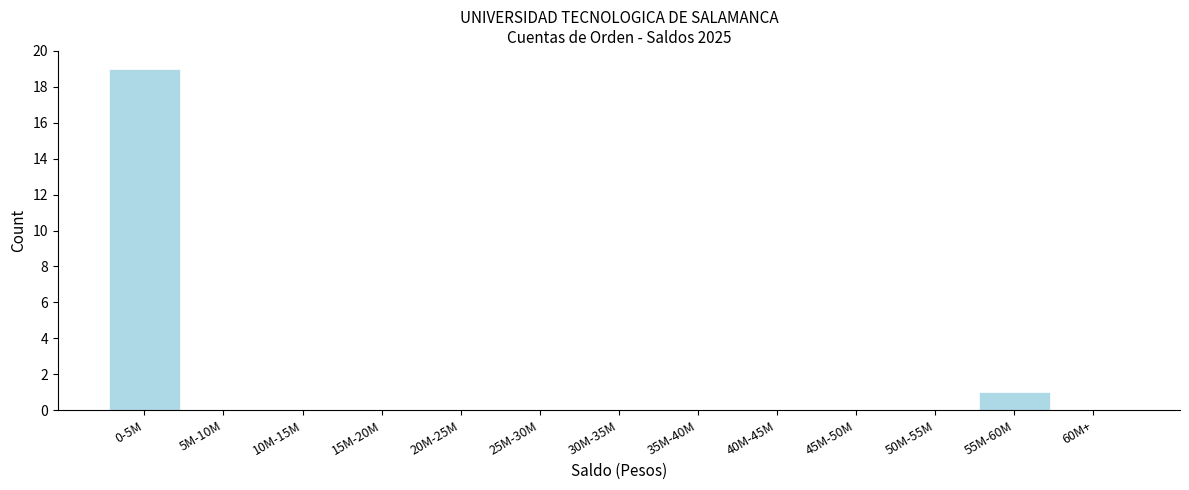

Reading left to right, list all the values displayed in this chart.

0-5M=19	5M-10M=0	10M-15M=0	15M-20M=0	20M-25M=0	25M-30M=0	30M-35M=0	35M-40M=0	40M-45M=0	45M-50M=0	50M-55M=0	55M-60M=1	60M+=0